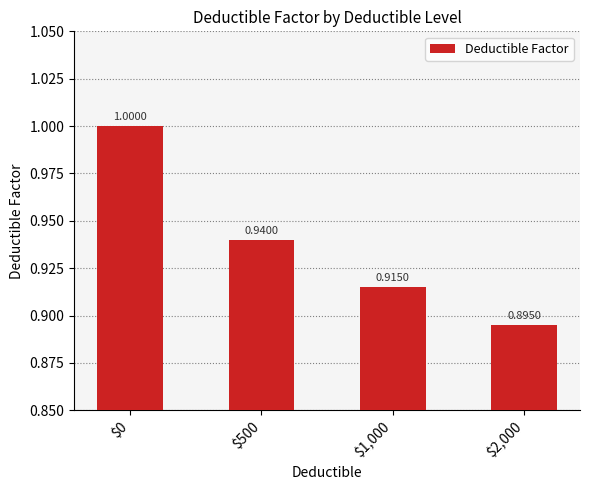

Is it true that the value at $500 is 0.4?

False